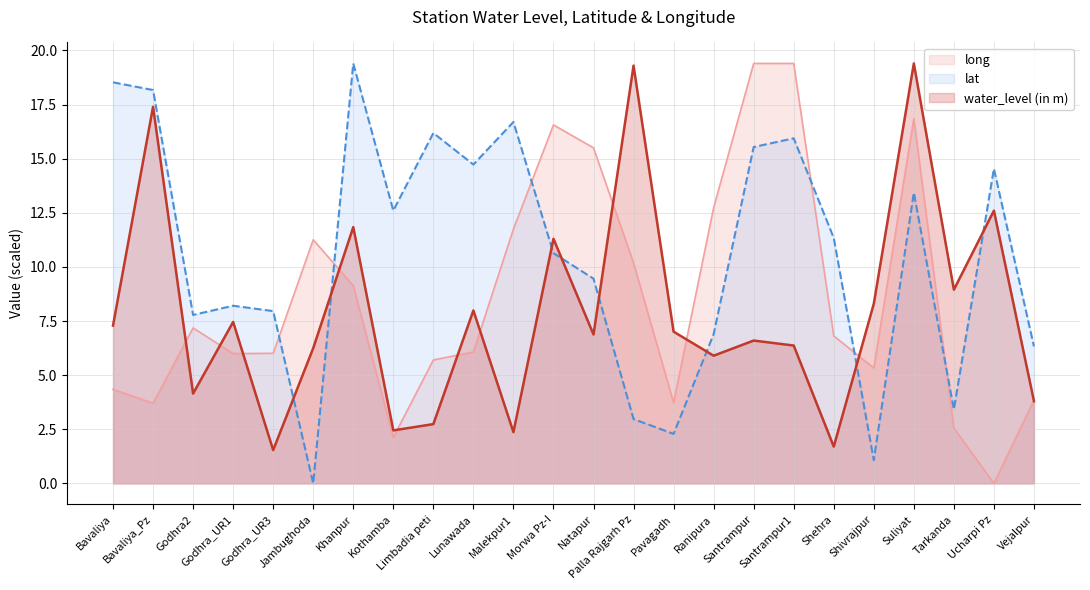

Reading left to right, extract all data points from this chart.

water_level (in m): 7.3	17.4	4.2	7.5	1.5	6.2	11.8	2.5	2.7	8.0	2.4	11.3	6.9	19.3	7.0	5.9	6.6	6.4	1.7	8.3	19.4	8.9	12.6	3.8
lat: 18.5	18.2	7.8	8.2	8.0	0.0	19.4	12.6	16.2	14.7	16.7	10.6	9.5	3.0	2.3	6.9	15.5	15.9	11.3	1.1	13.4	3.4	14.5	6.3
long: 4.3	3.7	7.2	6.0	6.0	11.3	9.1	2.1	5.7	6.1	11.7	16.6	15.5	10.2	3.7	12.7	19.4	19.4	6.8	5.3	16.8	2.6	0.0	3.9